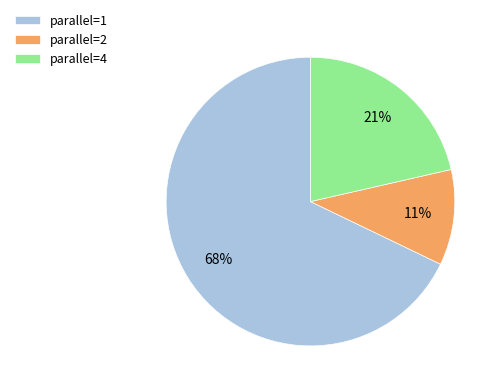

What is the smallest slice in the pie chart?

parallel=2